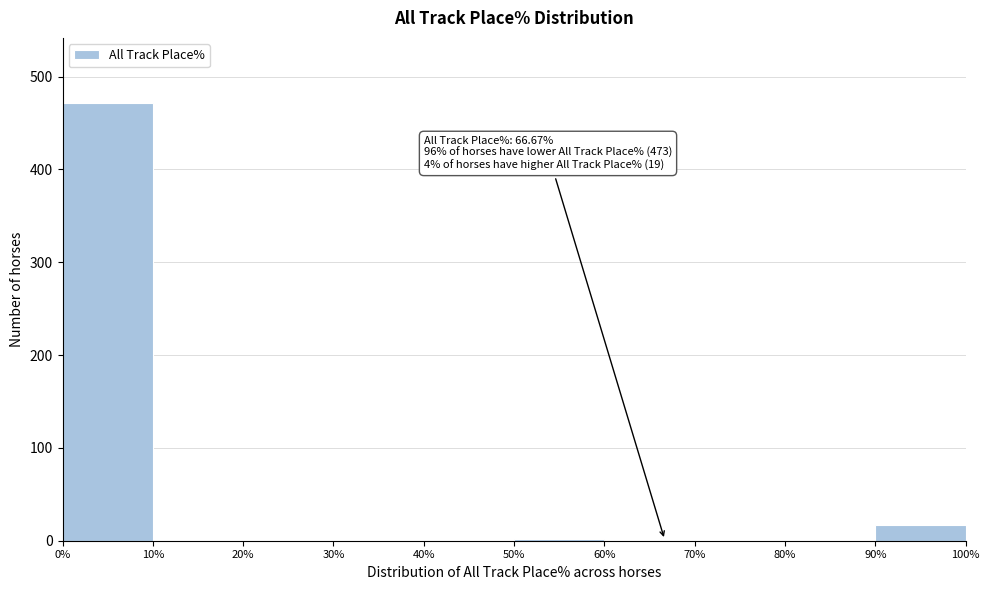

Over which range of the x-axis is the bar tallest?

0% to 10%